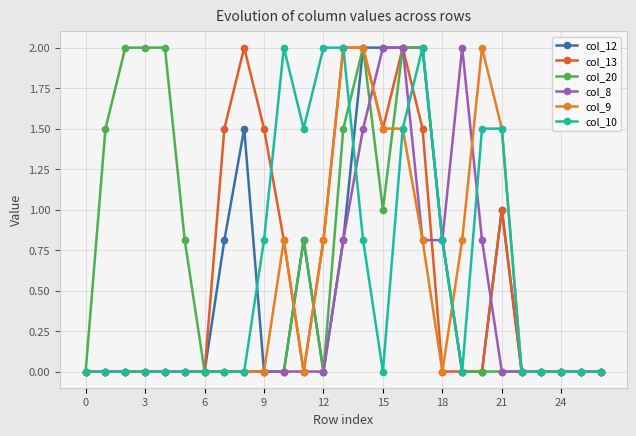

What is the greatest value displayed?

2.0